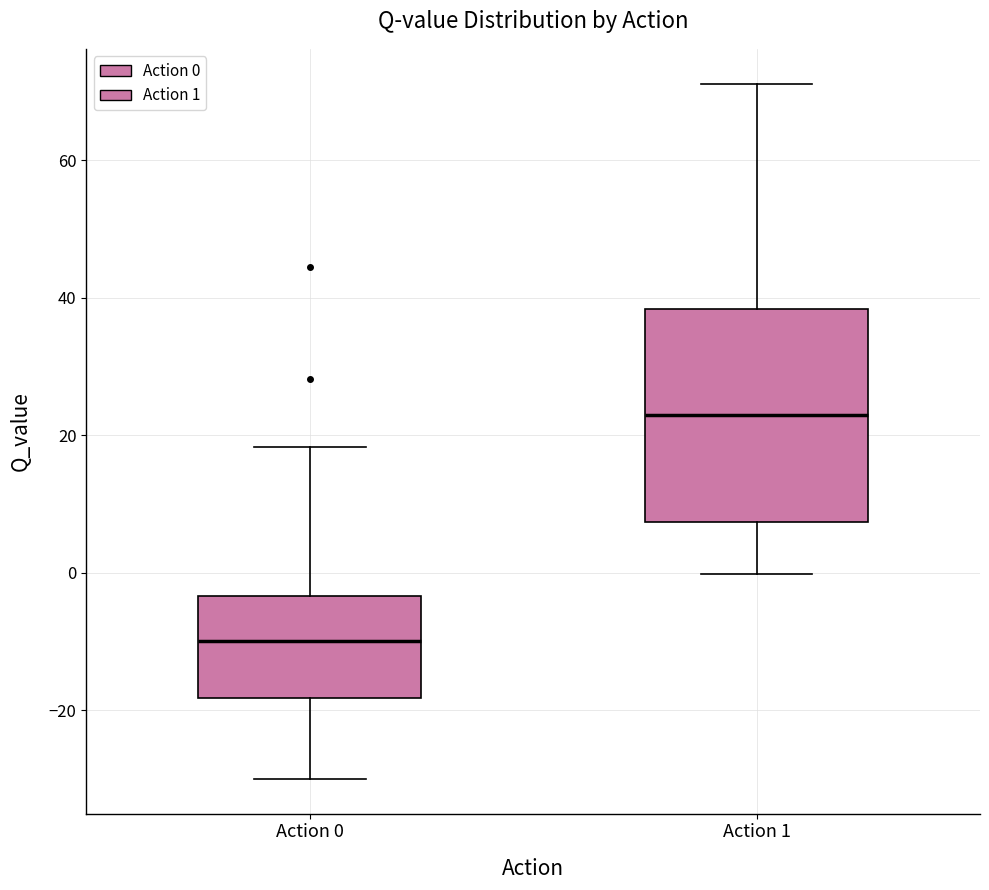

Where is the lower edge of the box for Action 1 on the y-axis? The values are not printed on the chart, so give them approximately, as read against the axis.

8